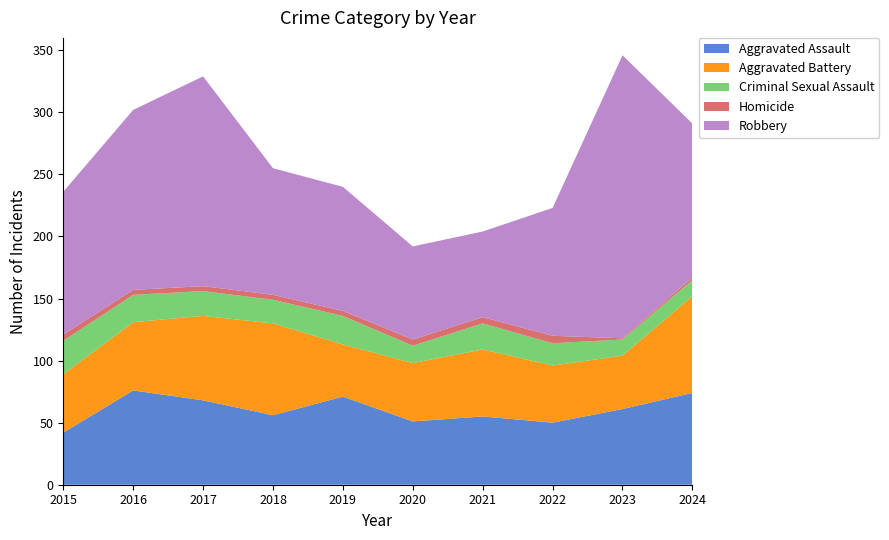

Reading right to left, extract all data points from this chart.

Aggravated Assault: 2024=74	2023=61	2022=50	2021=55	2020=51	2019=71	2018=56	2017=68	2016=76	2015=42
Aggravated Battery: 2024=78	2023=43	2022=46	2021=54	2020=47	2019=42	2018=74	2017=68	2016=55	2015=47
Criminal Sexual Assault: 2024=13	2023=13	2022=18	2021=21	2020=14	2019=23	2018=19	2017=20	2016=22	2015=27
Homicide: 2024=2	2023=1	2022=6	2021=5	2020=5	2019=4	2018=4	2017=4	2016=4	2015=5
Robbery: 2024=124	2023=228	2022=103	2021=69	2020=75	2019=100	2018=102	2017=169	2016=145	2015=115